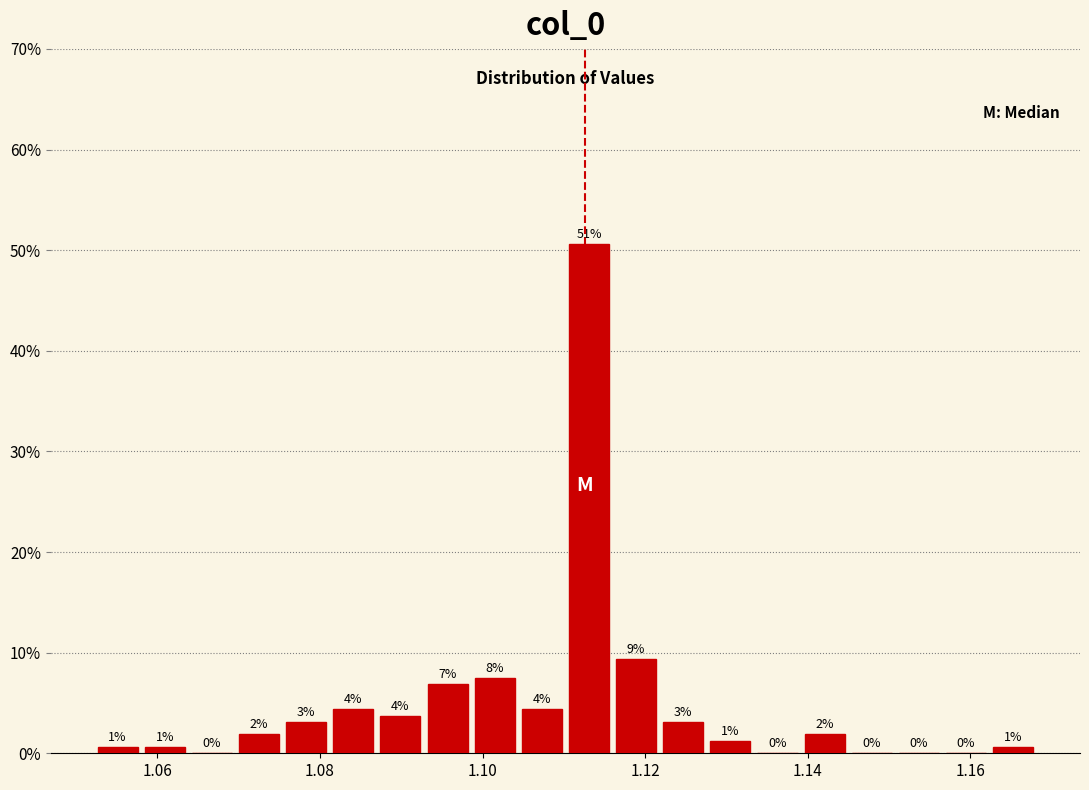

Read against the x-axis, roughly where is the centre of the tallest bar?

1.114